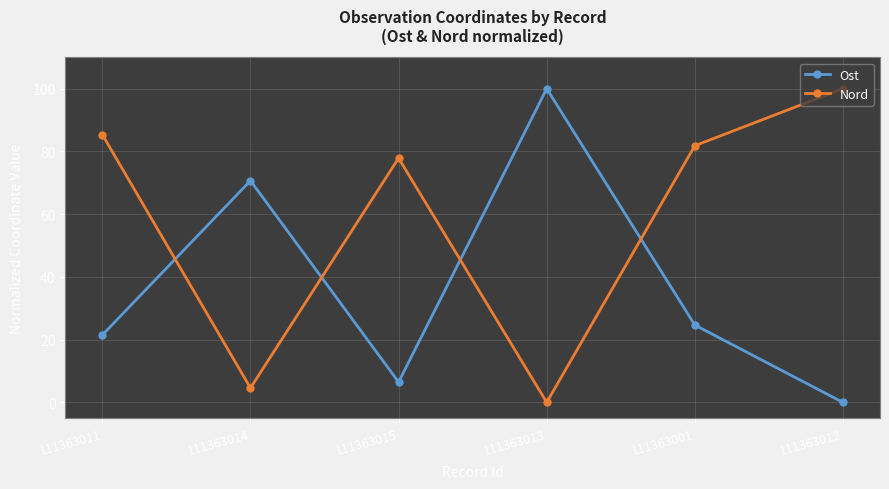

Where is Nord nearest to the value 50?

111363015